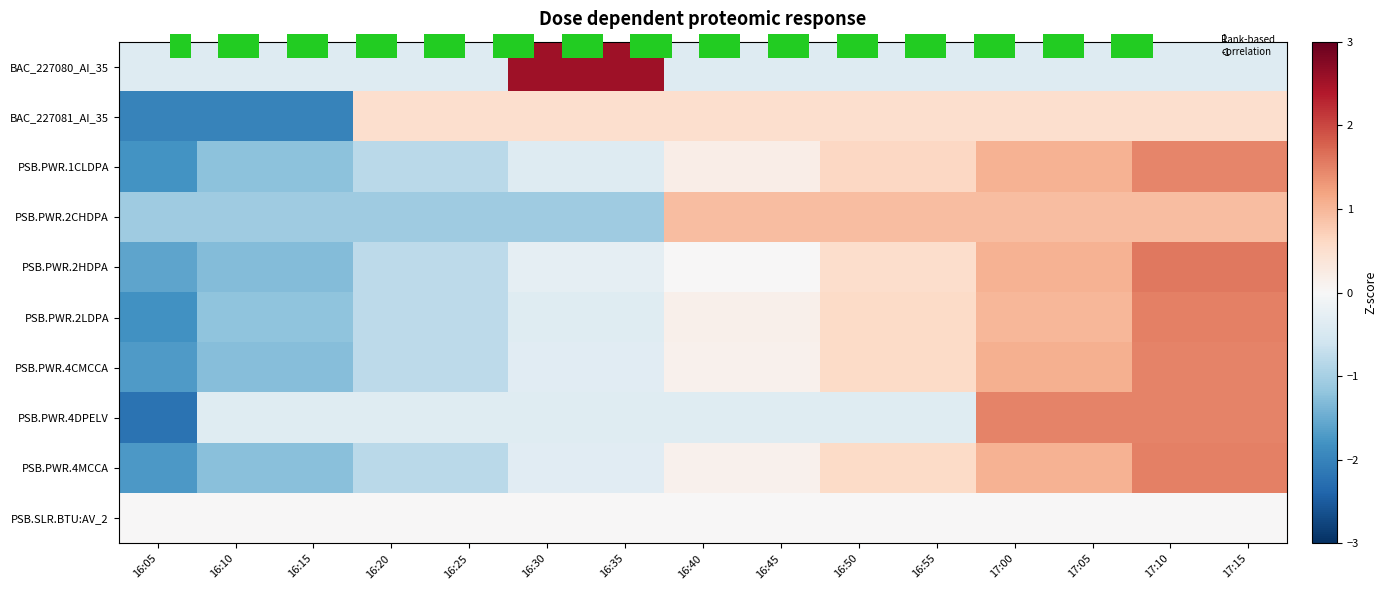

Where is PSB.PWR.4MCCA nearest to the value 0?

16:40